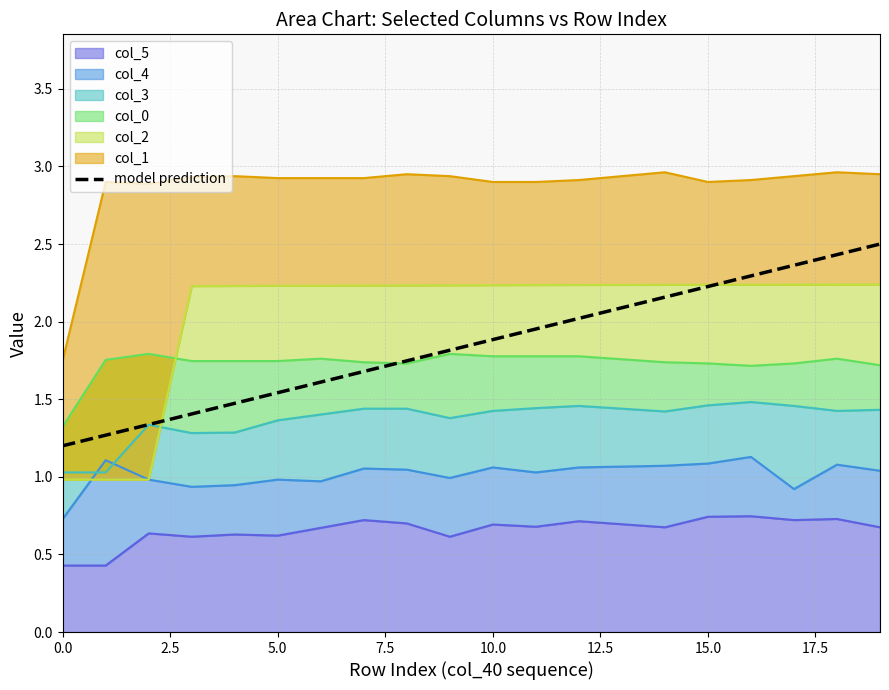

What is the ratio of the value at 9 to the value at 10?

1.0